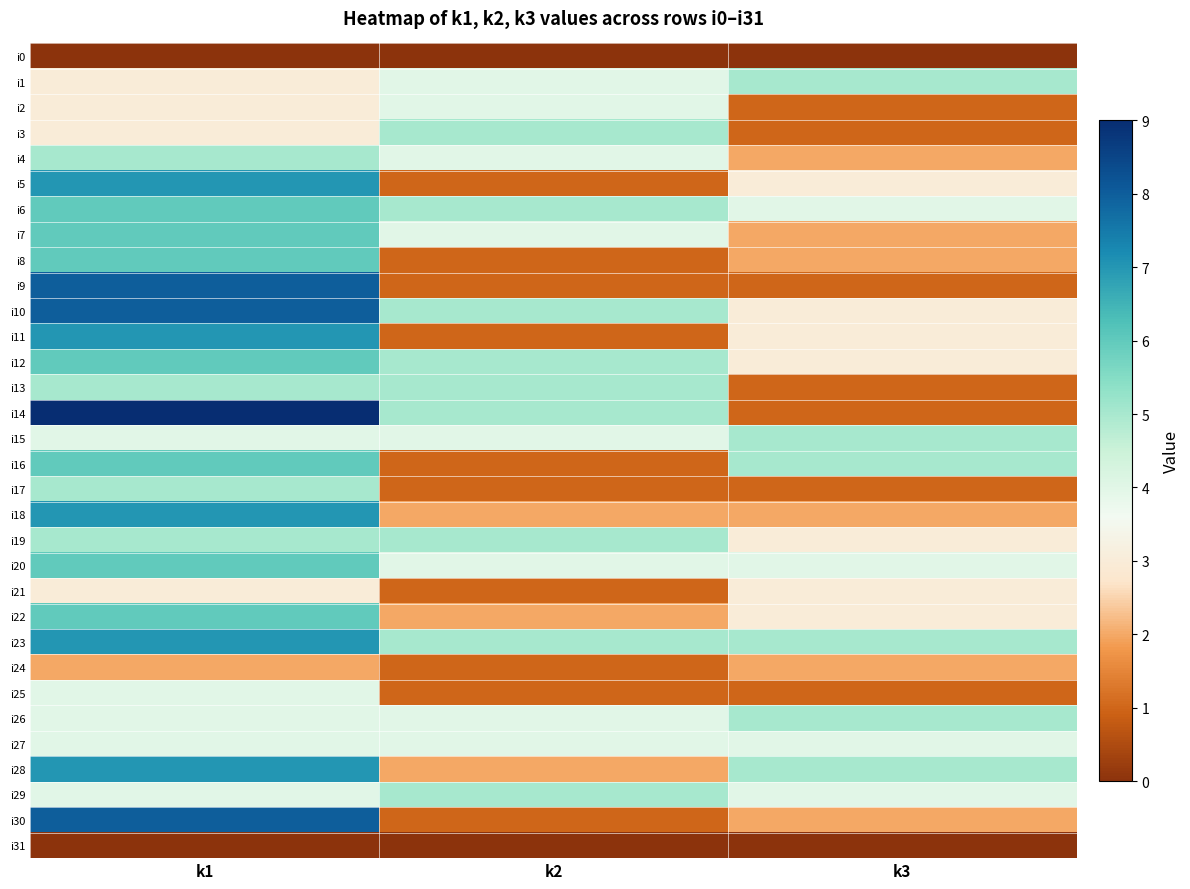

At which category is the sum across all series the highest?

k1